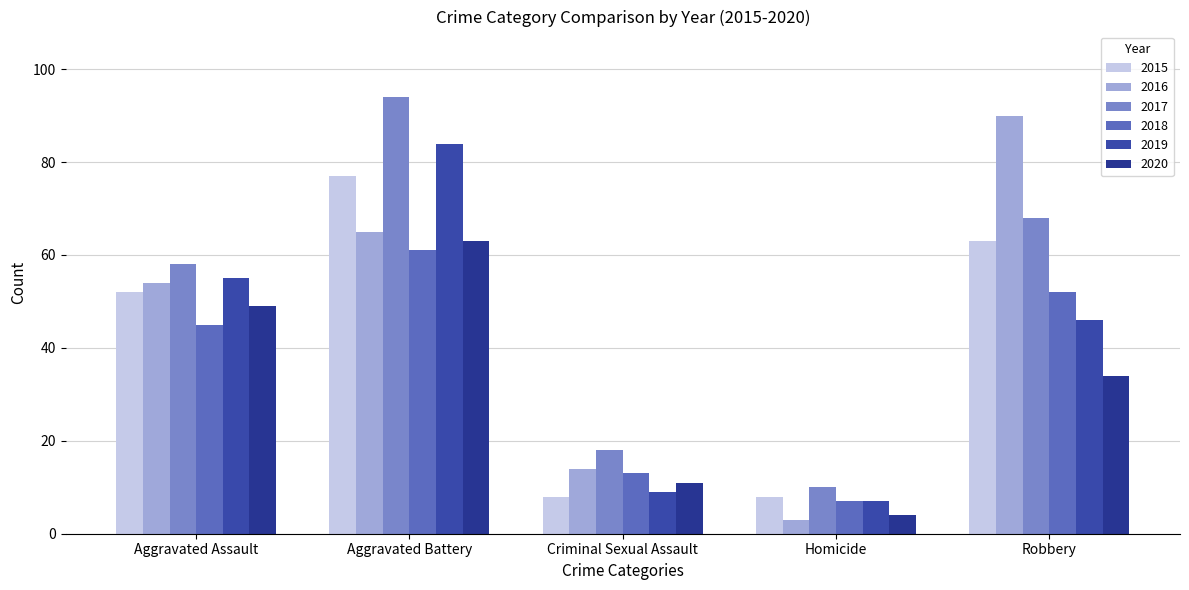

At which category is the sum across all series the highest?

Aggravated Battery